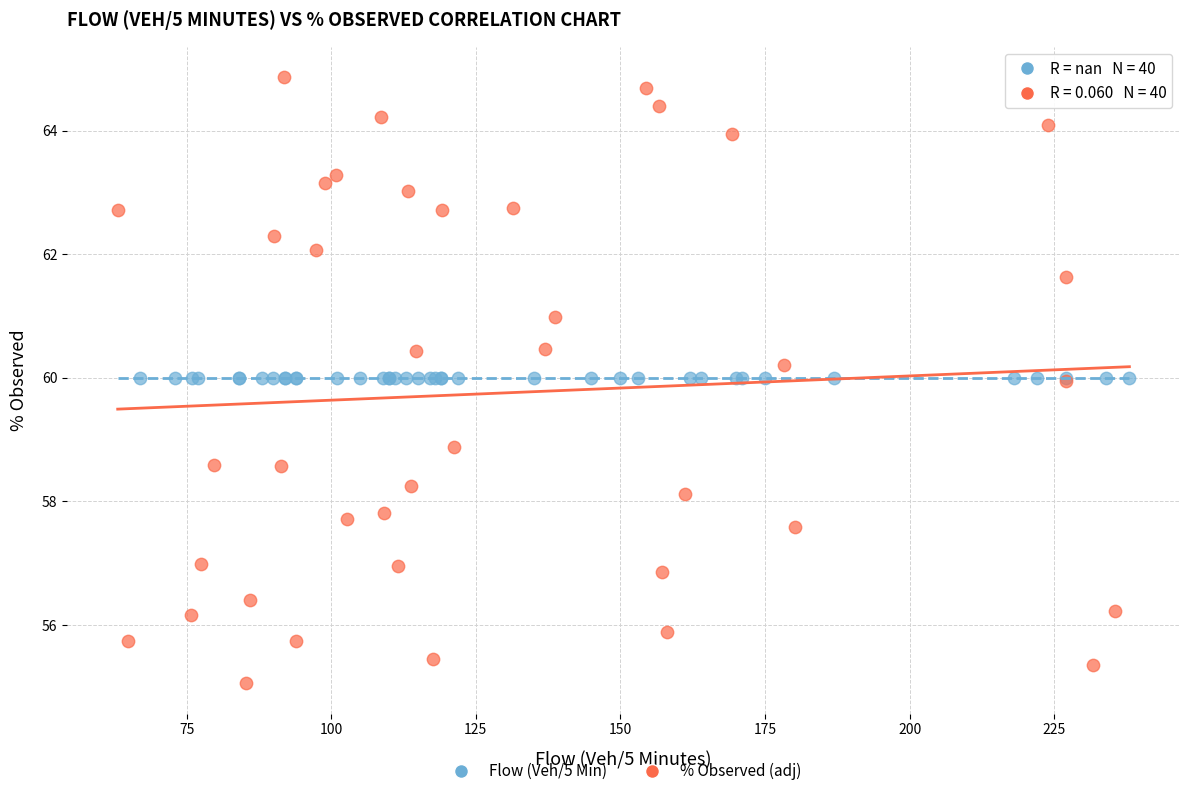

Which series reaches the minimum Y coordinate?

% Observed (adj)